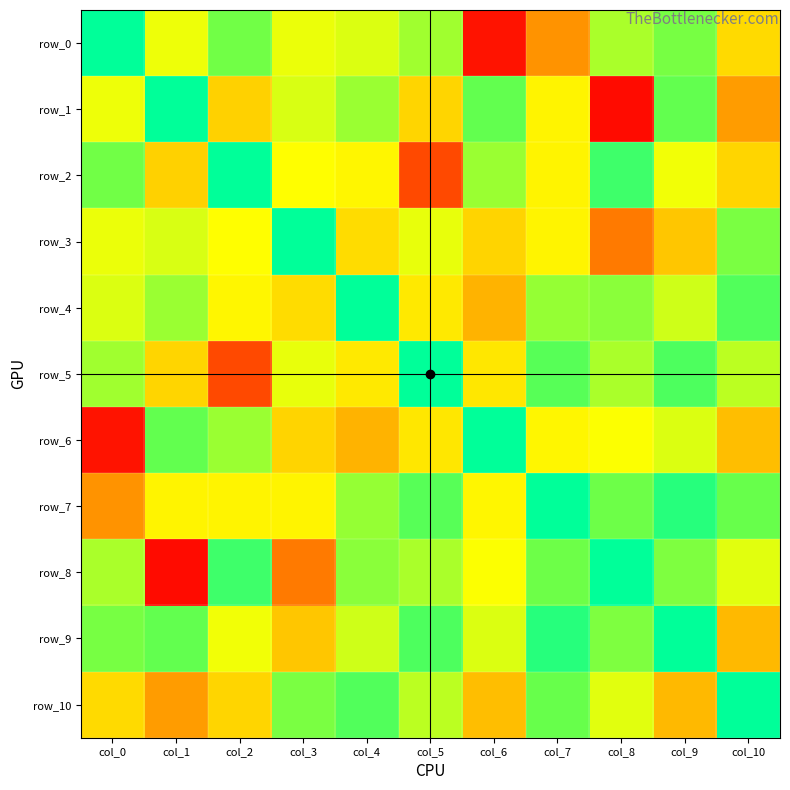

What is the maximum value for row_8?

186